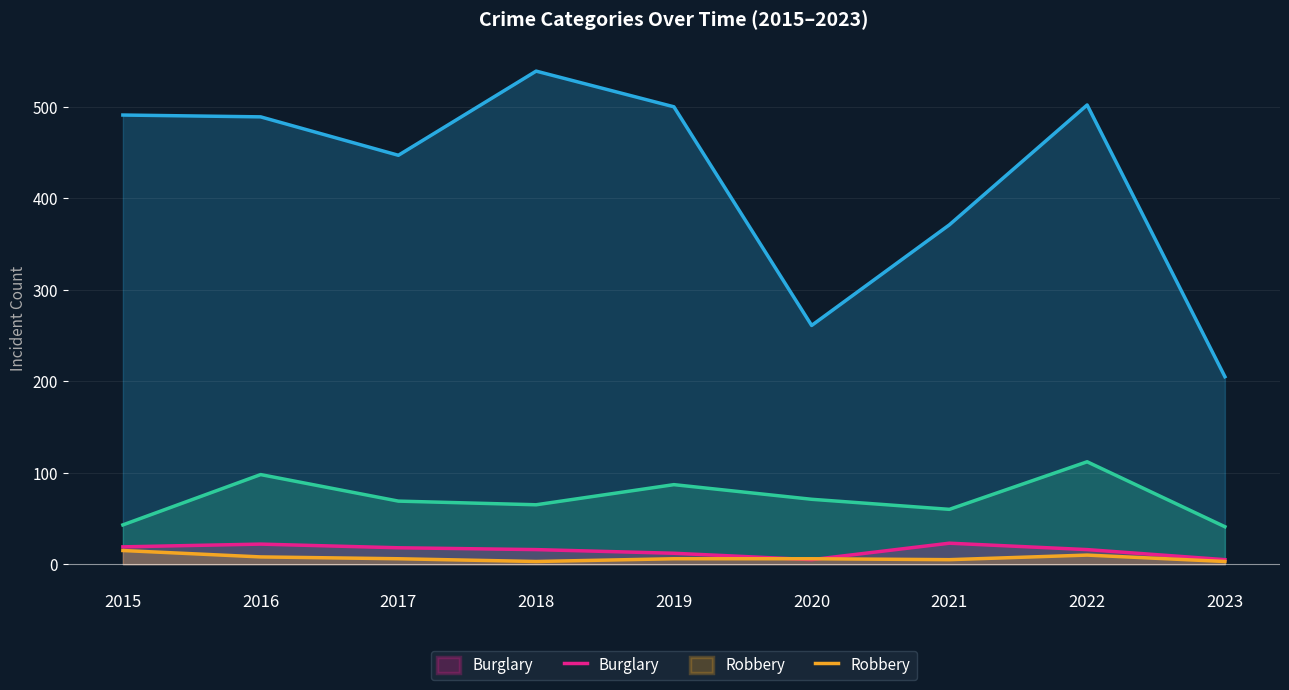

Does the chart display data point markers on the line(s)?

No